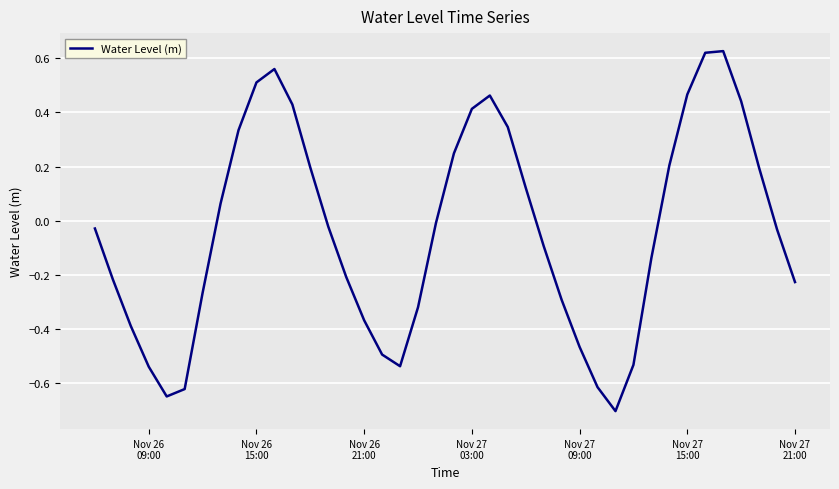

Does the chart have visible grid lines?

Yes